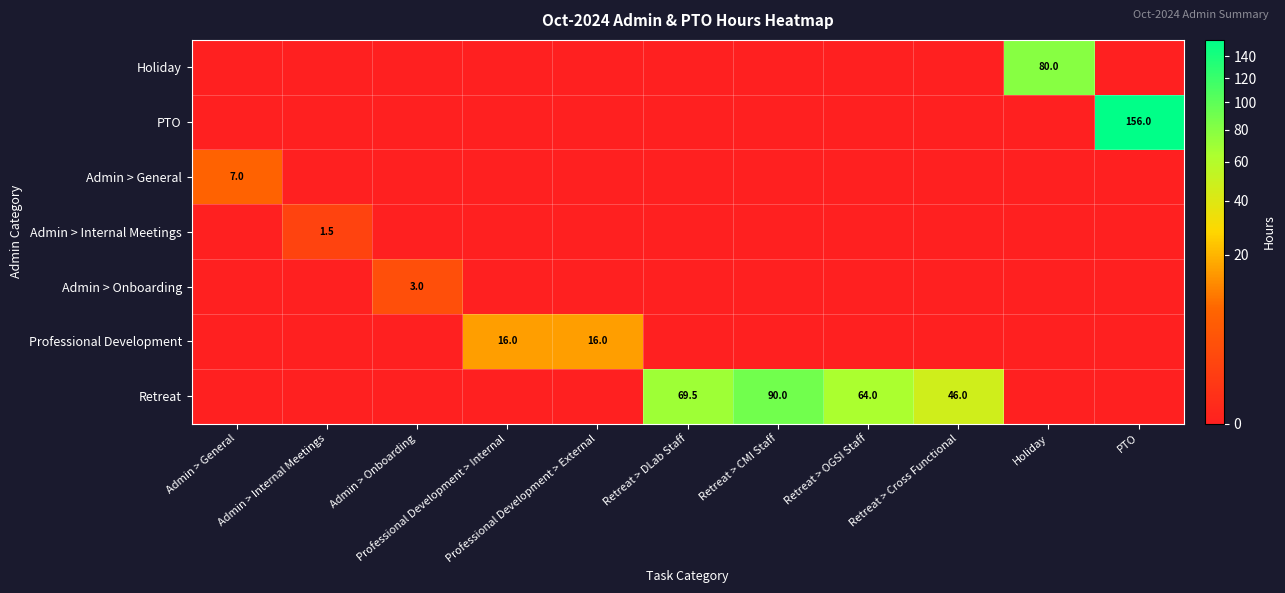

Where is Admin > Onboarding nearest to the value 1?

Admin > General